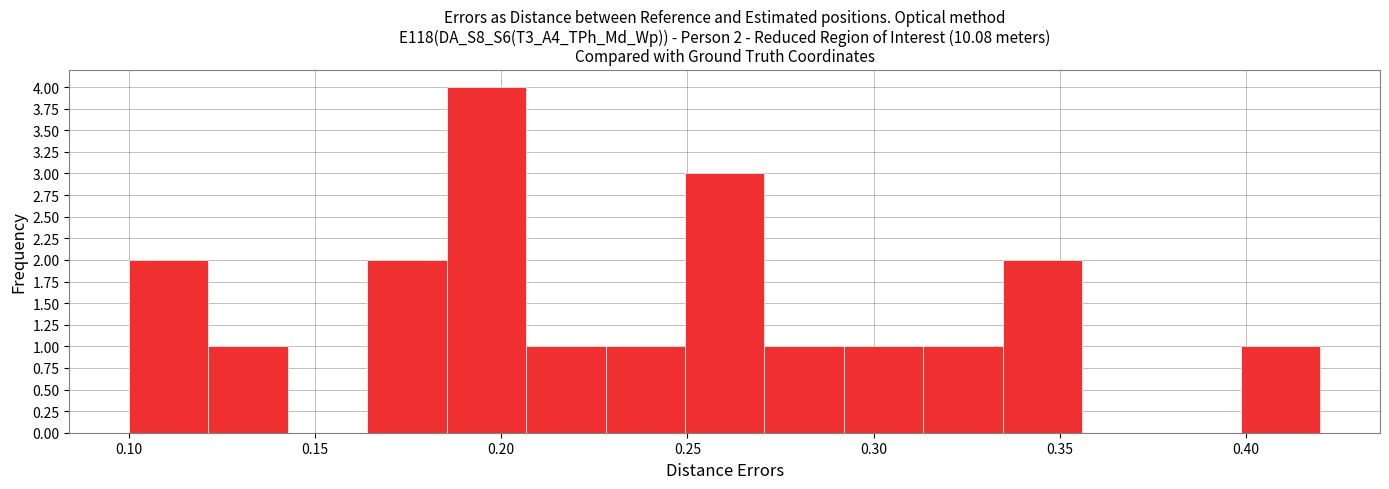

Which range on the x-axis has the tallest bar?

0.185 to 0.205